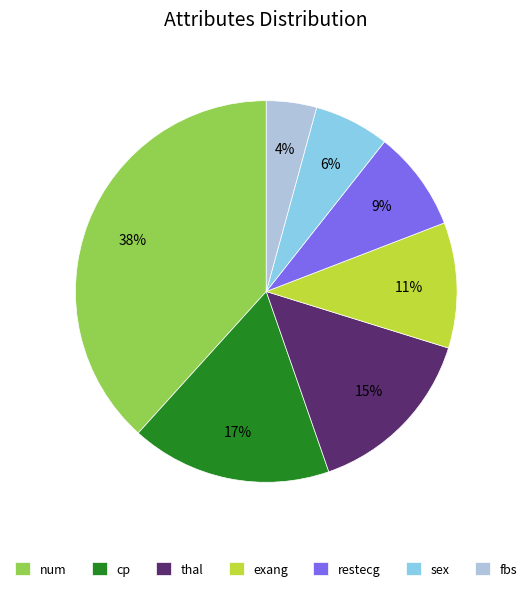

Do num and cp together represent more than half of the pie?

Yes